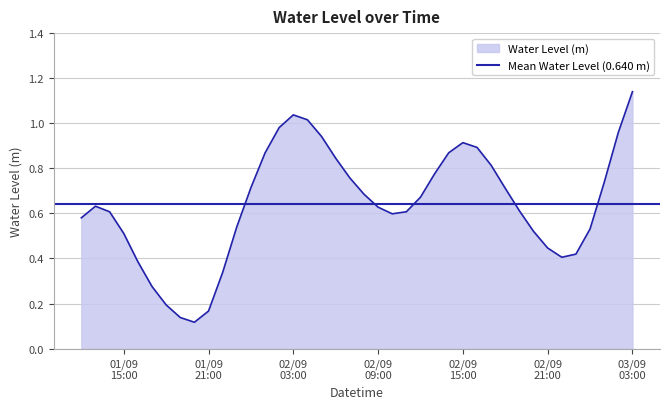

What is the change in value from 2025-09-02 11:00:00 to 2025-09-02 23:00:00?

-0.2